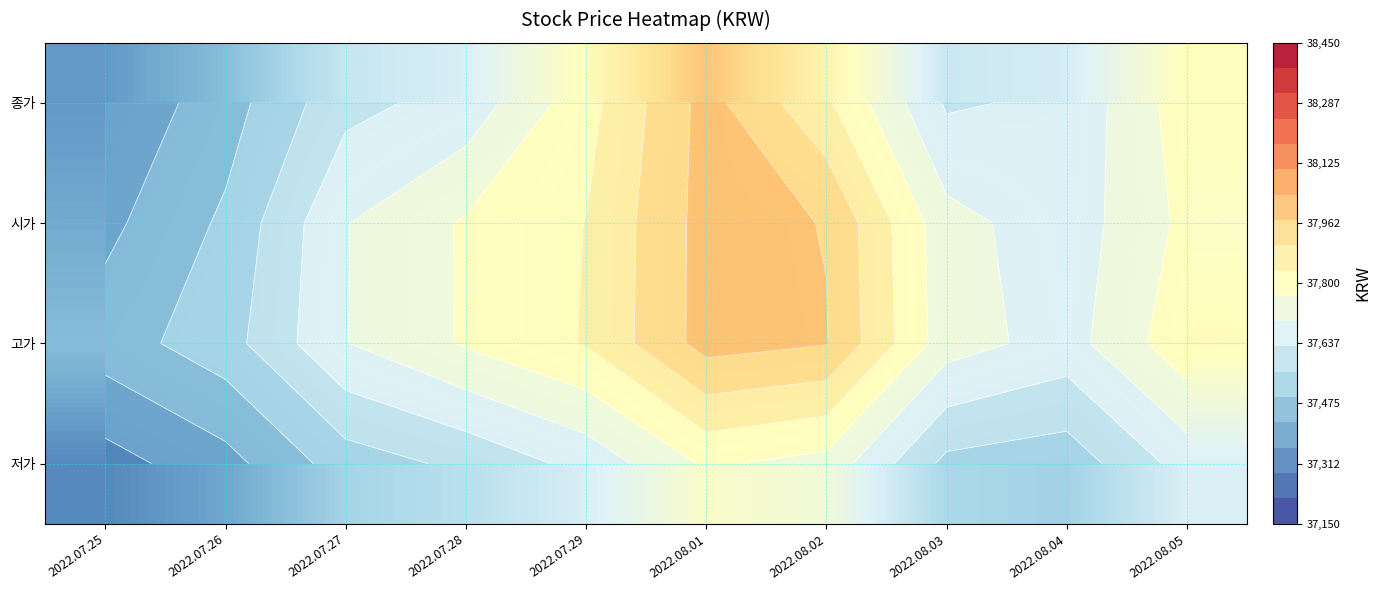

What is the minimum value shown in the chart?

37327.8